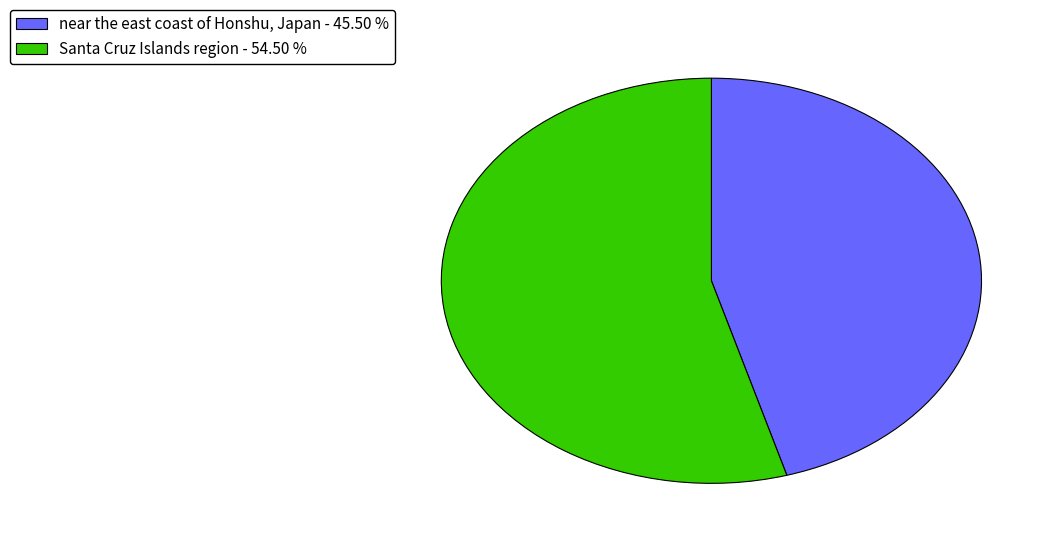

Is there a majority slice in this chart?

Yes